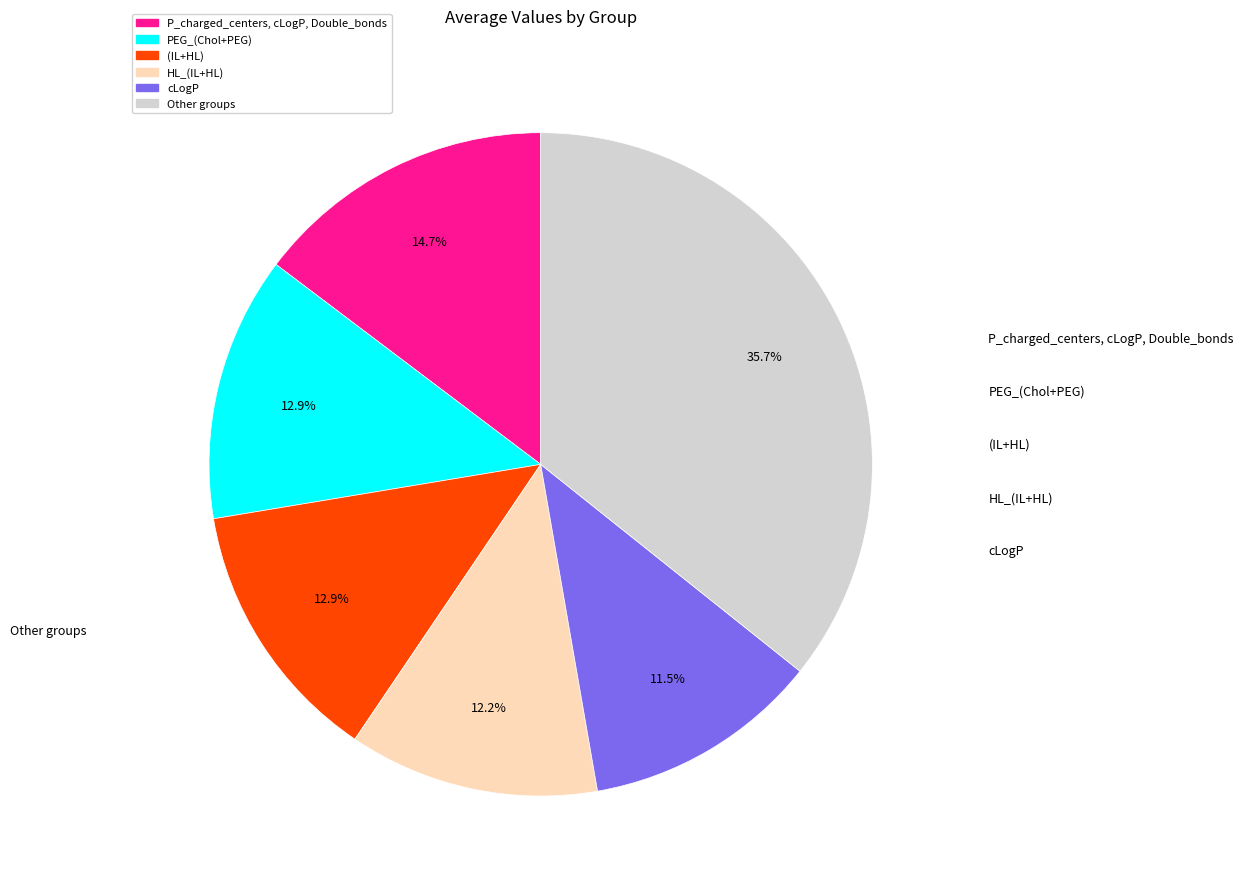

How many slices are in this pie chart?

6